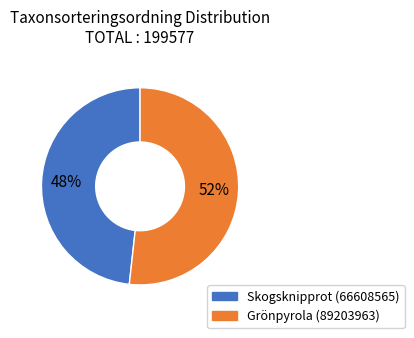

The Grönpyrola (89203963) slice represents 52% of the pie. True or false?

True